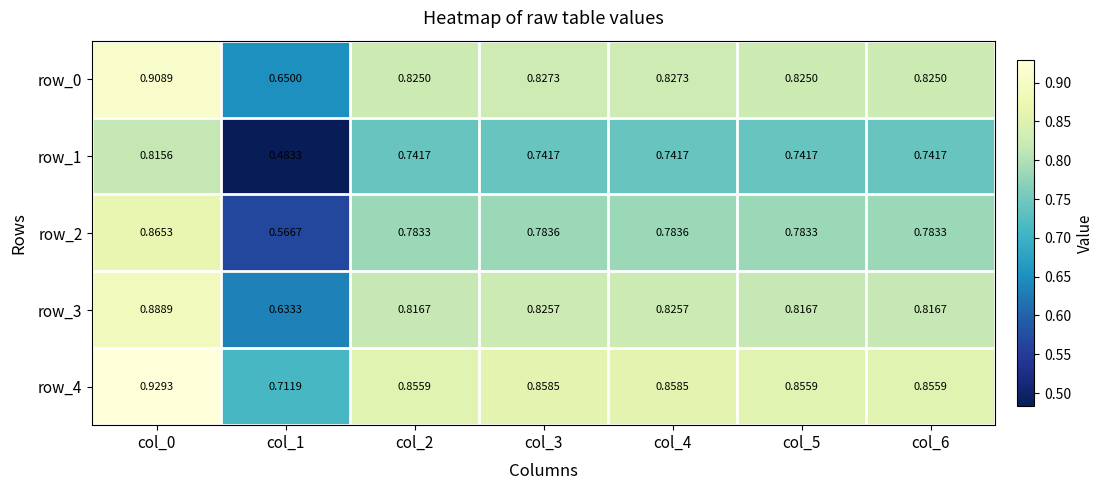

Count the number of categories in the chart.

7